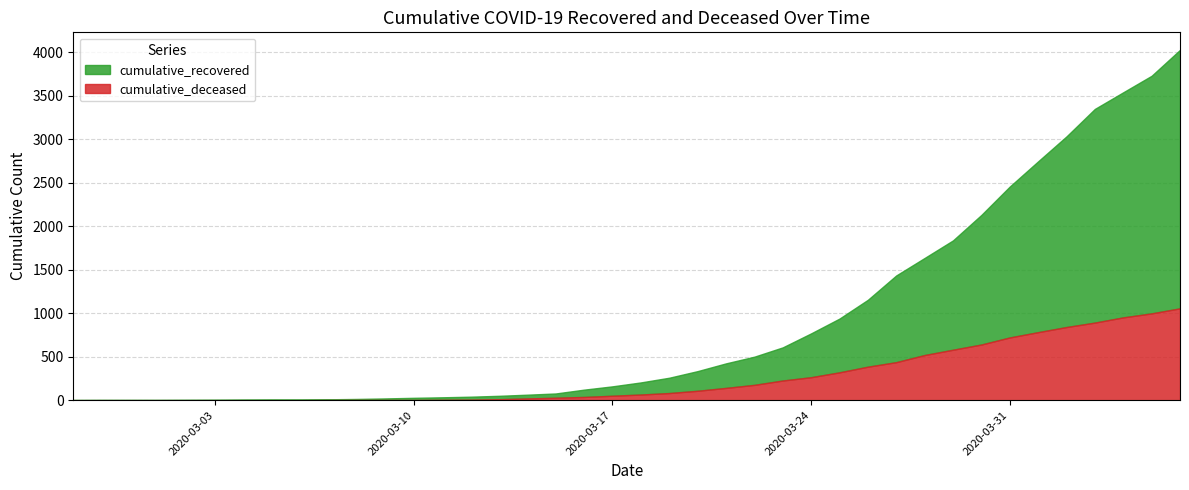

What is the sum of all cumulative_recovered values?

34676